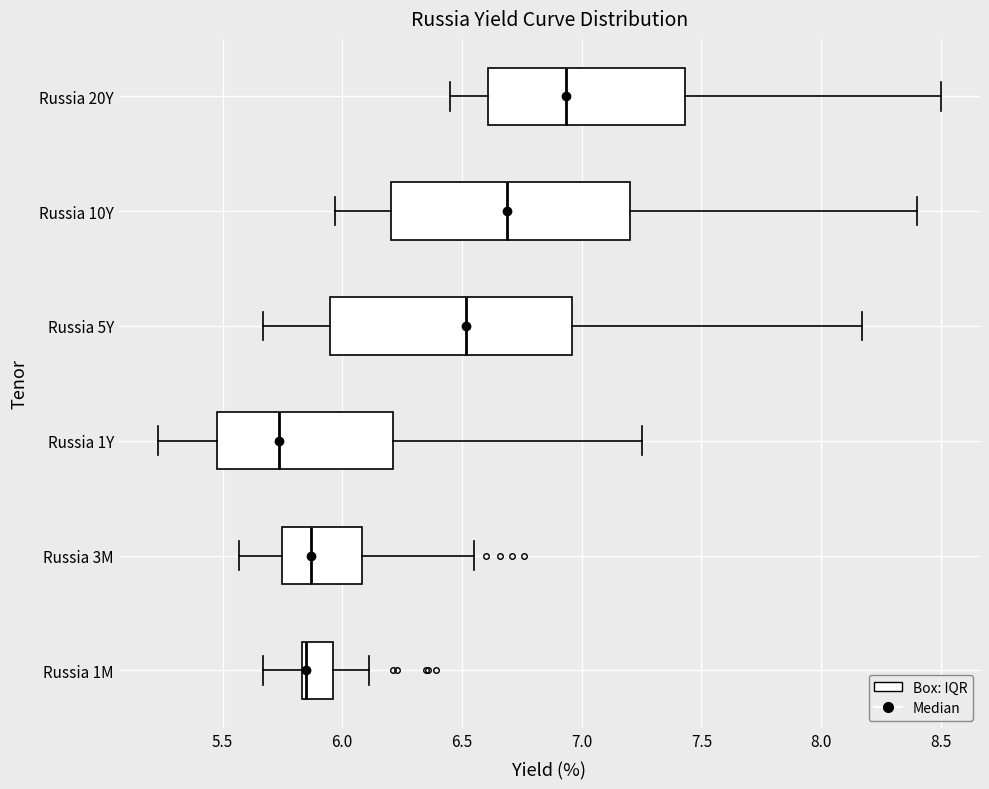

Which box's median line is the furthest to the right?

Russia 20Y